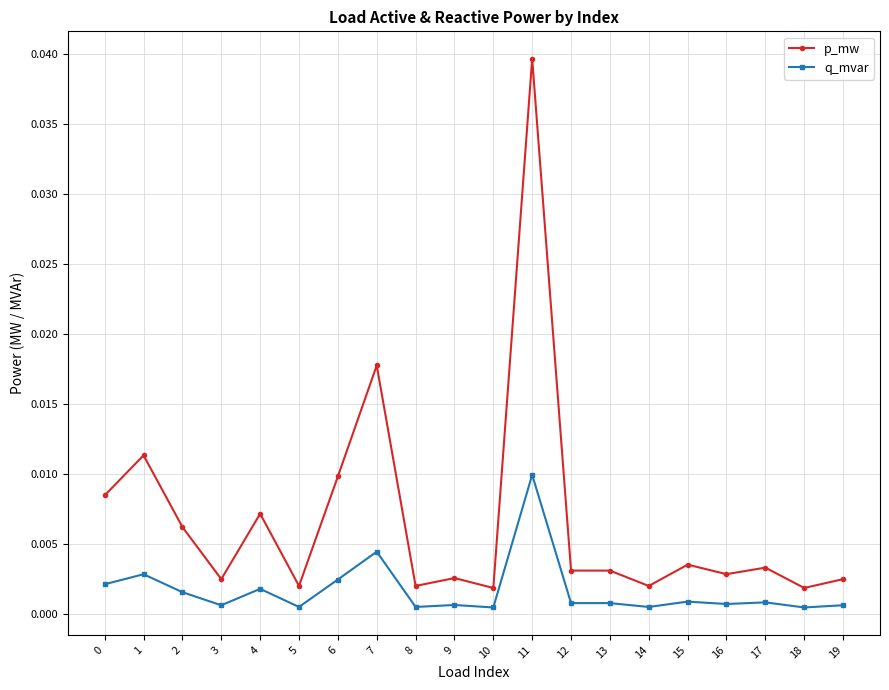

Is this an area chart (filled region under the line)?

No